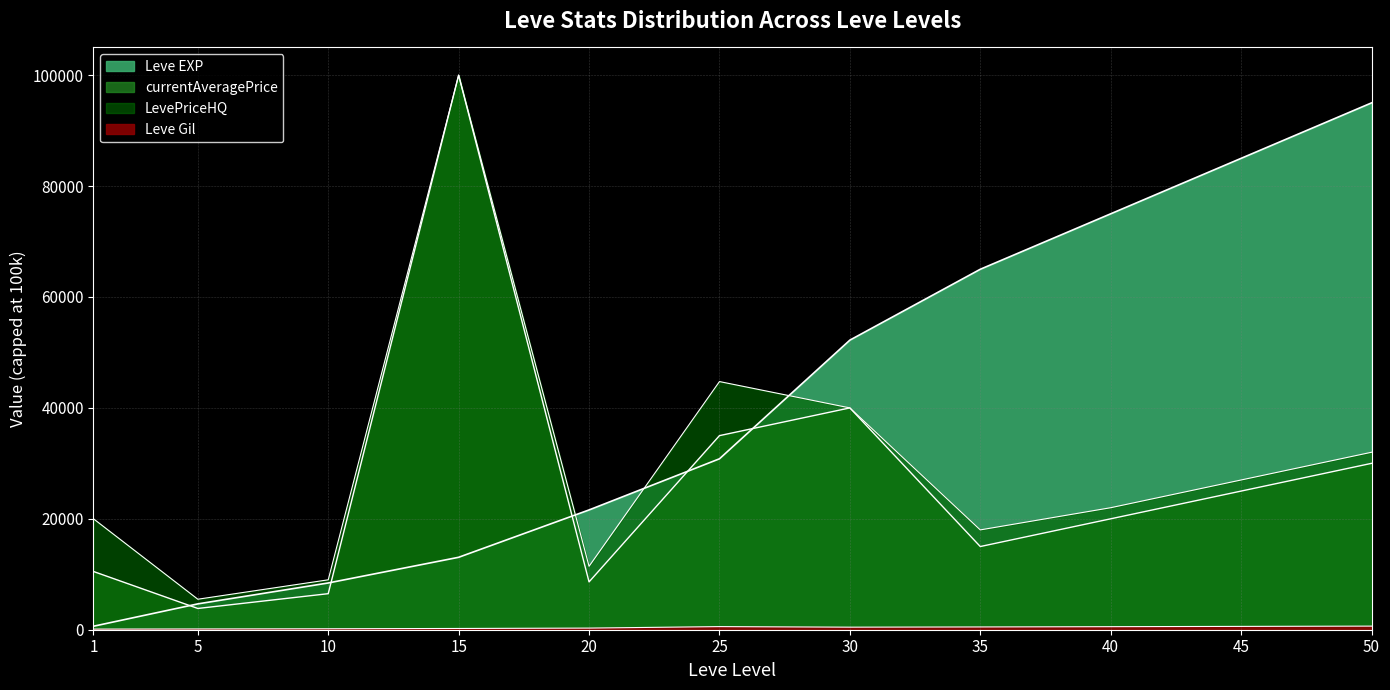

True or false: Leve Gil has a value of 311 at 40.

False